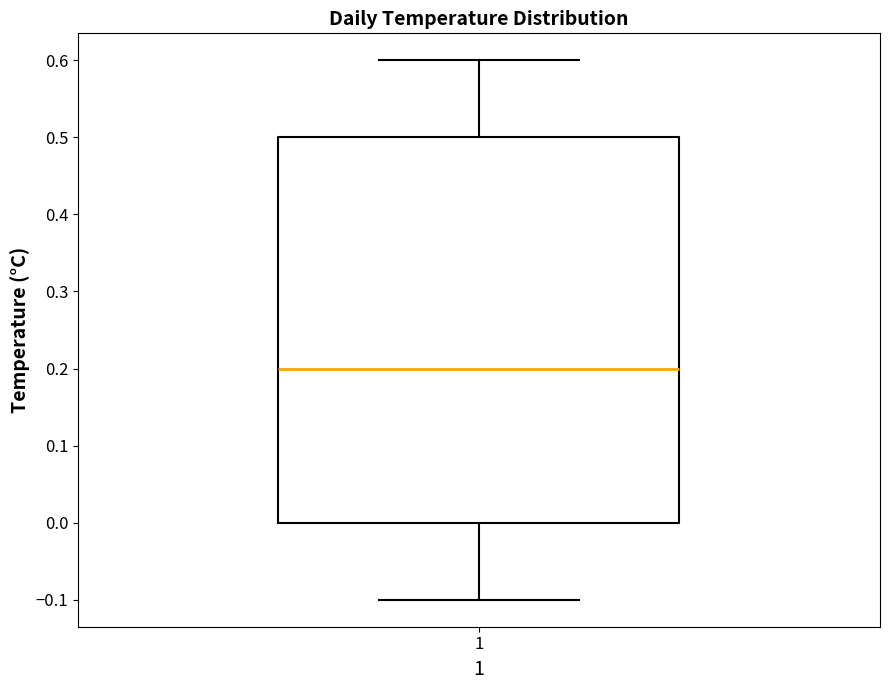

Read this box plot against the y-axis: the position of the median line, the range covered by the box, and the ends of both whiskers. The values are not printed on the chart, so give them approximately, as read against the axis.

median 0.2, box 0.0 to 0.5, whiskers -0.1 to 0.6